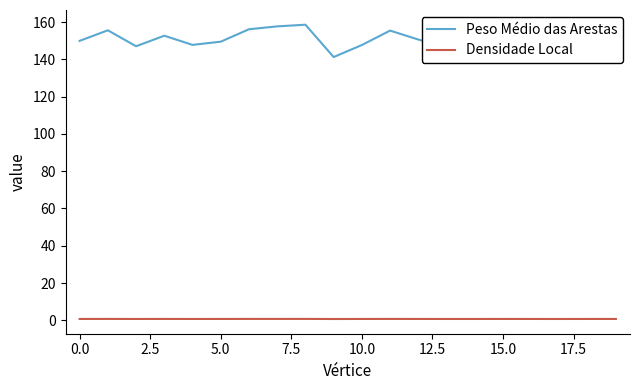

What is the maximum value shown in the chart?

158.6